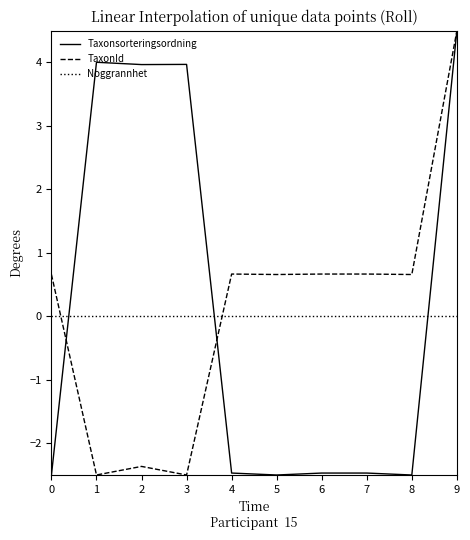

Reading left to right, transcribe all the data shown in this chart.

Taxonsorteringsordning: 0=-2.5	1=4.0	2=4.0	3=4.0	4=-2.5	5=-2.5	6=-2.5	7=-2.5	8=-2.5	9=4.5
TaxonId: 0=0.7	1=-2.5	2=-2.4	3=-2.5	4=0.7	5=0.7	6=0.7	7=0.7	8=0.7	9=4.5
Noggrannhet: 0=0.0	1=0.0	2=0.0	3=0.0	4=0.0	5=0.0	6=0.0	7=0.0	8=0.0	9=0.0